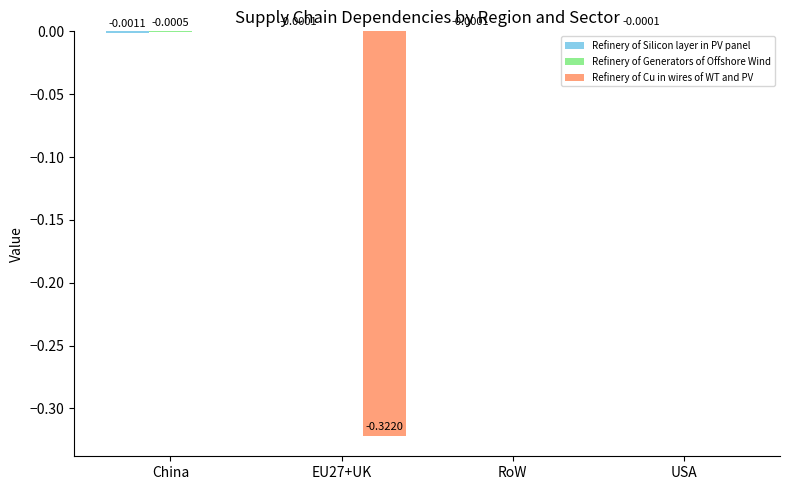

How many series are shown in this chart?

3